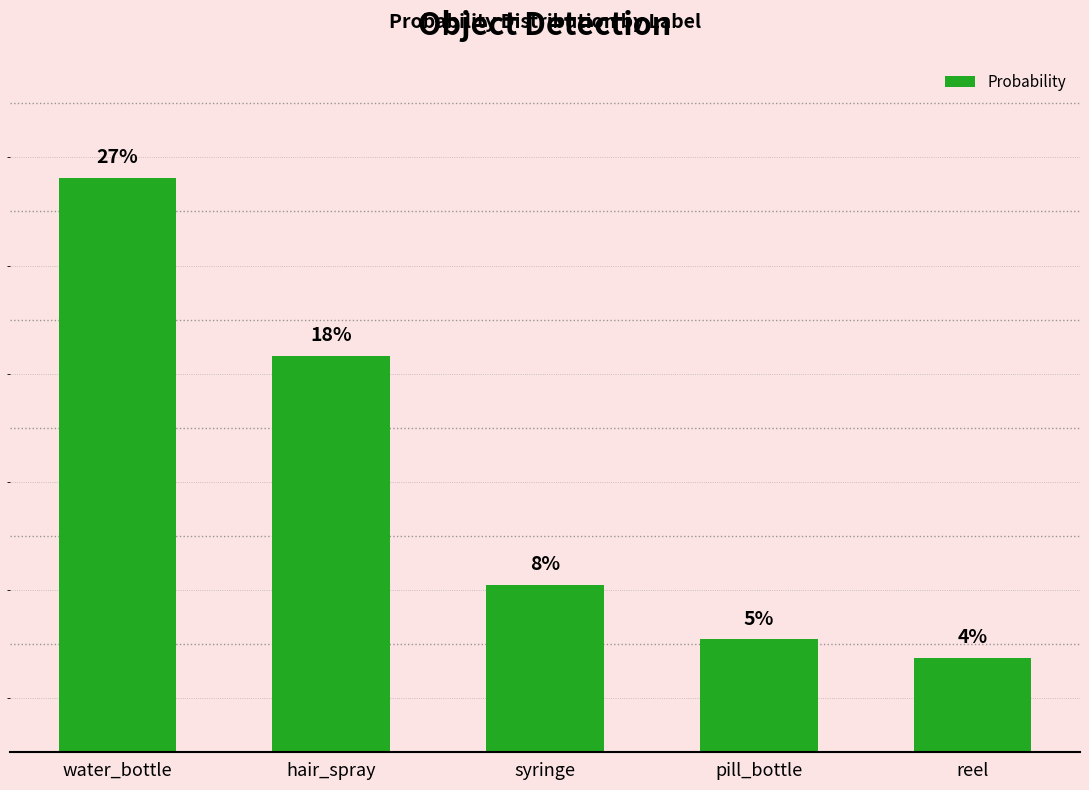

What is the change in value from hair_spray to reel?

-0.1